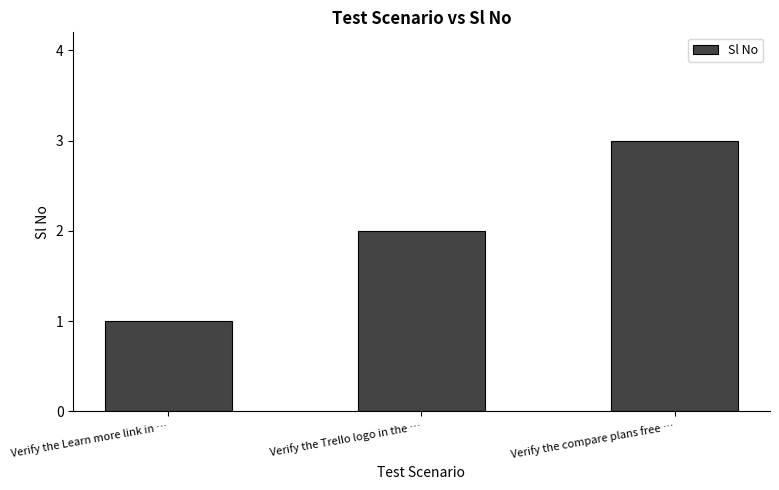

What is the sum of all values?

6